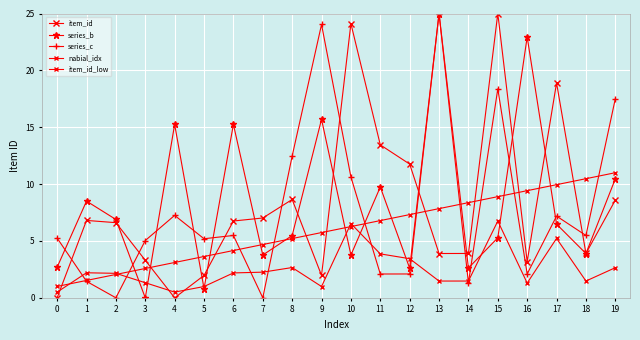

Reading right to left, extract all data points from this chart.

item_id: 8.6	3.9	18.9	3.2	25.0	3.9	3.9	11.8	13.4	24.1	2.0	8.6	7.0	6.8	2.0	0.0	3.3	6.6	6.8	0.0
series_b: 10.5	3.9	6.5	22.9	5.3	2.6	25.0	2.6	9.7	3.8	15.7	5.5	3.8	15.2	0.8	15.2	0.0	6.9	8.5	2.7
series_c: 17.5	5.5	7.2	2.1	18.4	1.3	25.0	2.1	2.1	10.6	24.0	12.5	0.0	5.5	5.2	7.2	5.0	0.0	1.4	5.2
nabial_idx: 11.0	10.5	9.9	9.4	8.9	8.4	7.8	7.3	6.8	6.3	5.7	5.2	4.7	4.2	3.6	3.1	2.6	2.1	1.5	1.0
item_id_low: 2.6	1.5	5.2	1.3	6.8	1.5	1.5	3.4	3.9	6.5	1.0	2.7	2.3	2.2	1.0	0.5	1.3	2.2	2.2	0.5